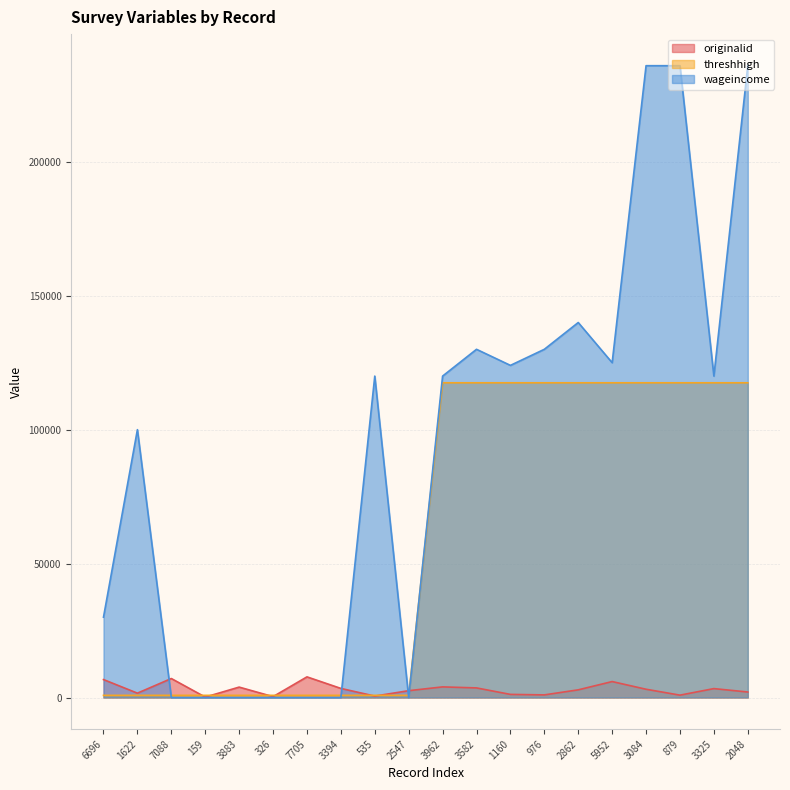

What is the difference between the maximum and second lowest values in the threshhigh series?

116695